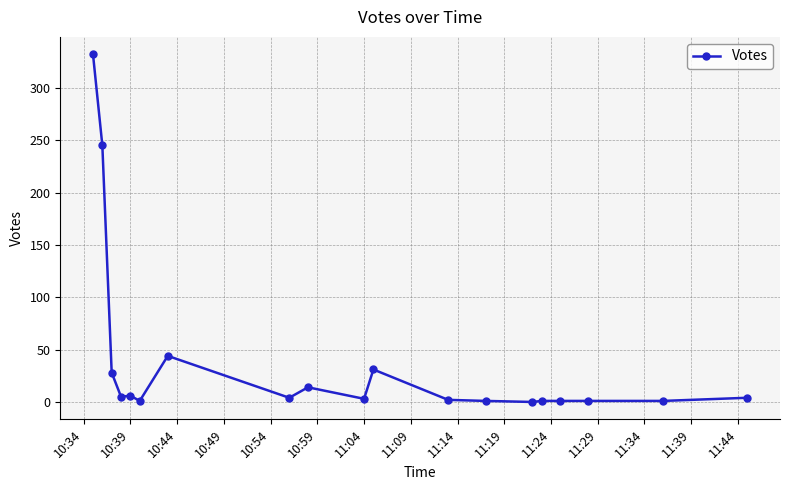

True or false: there are more than 1 points higher than both neighbors.

True